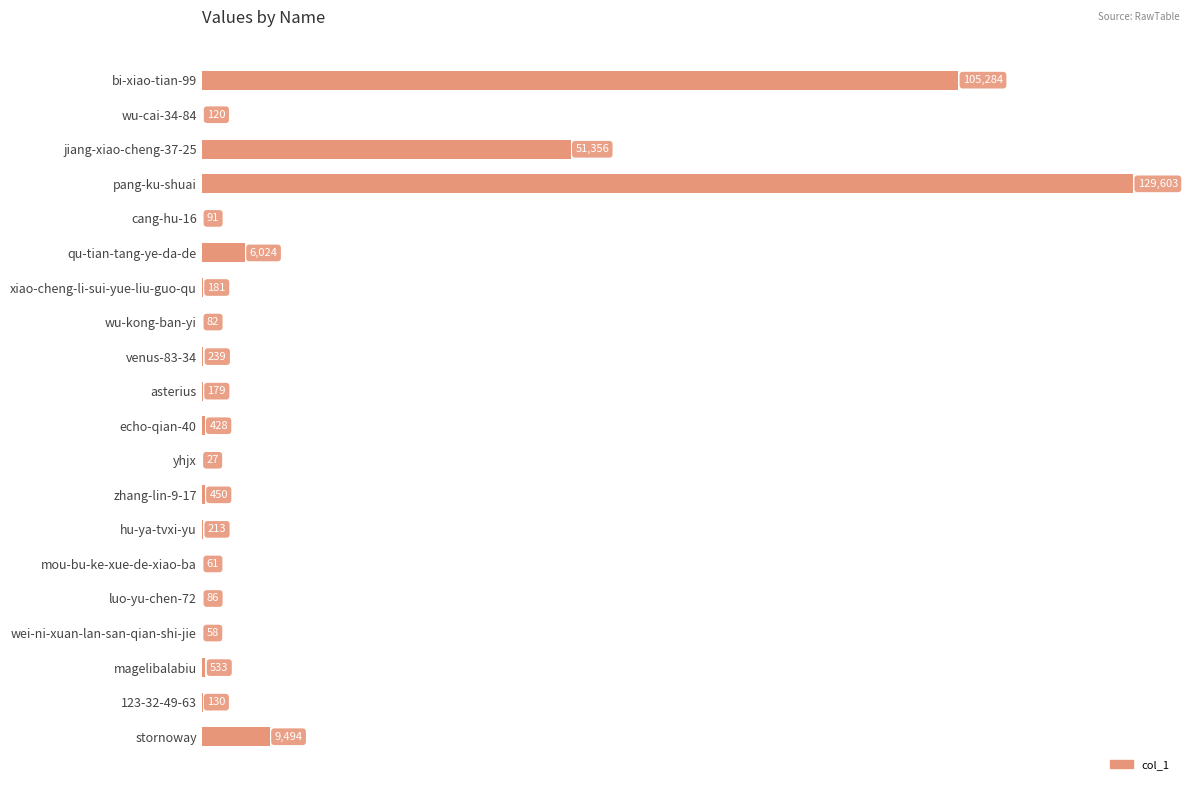

What is the maximum value shown in the chart?

129603